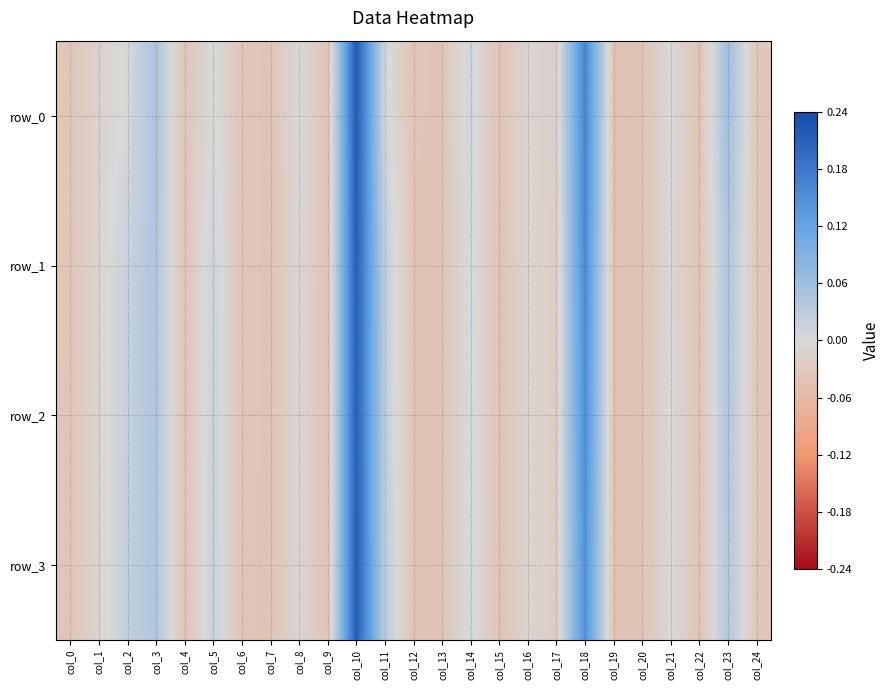

Is the value of row_3 at col_1 greater than the value of row_2 at col_15?

Yes